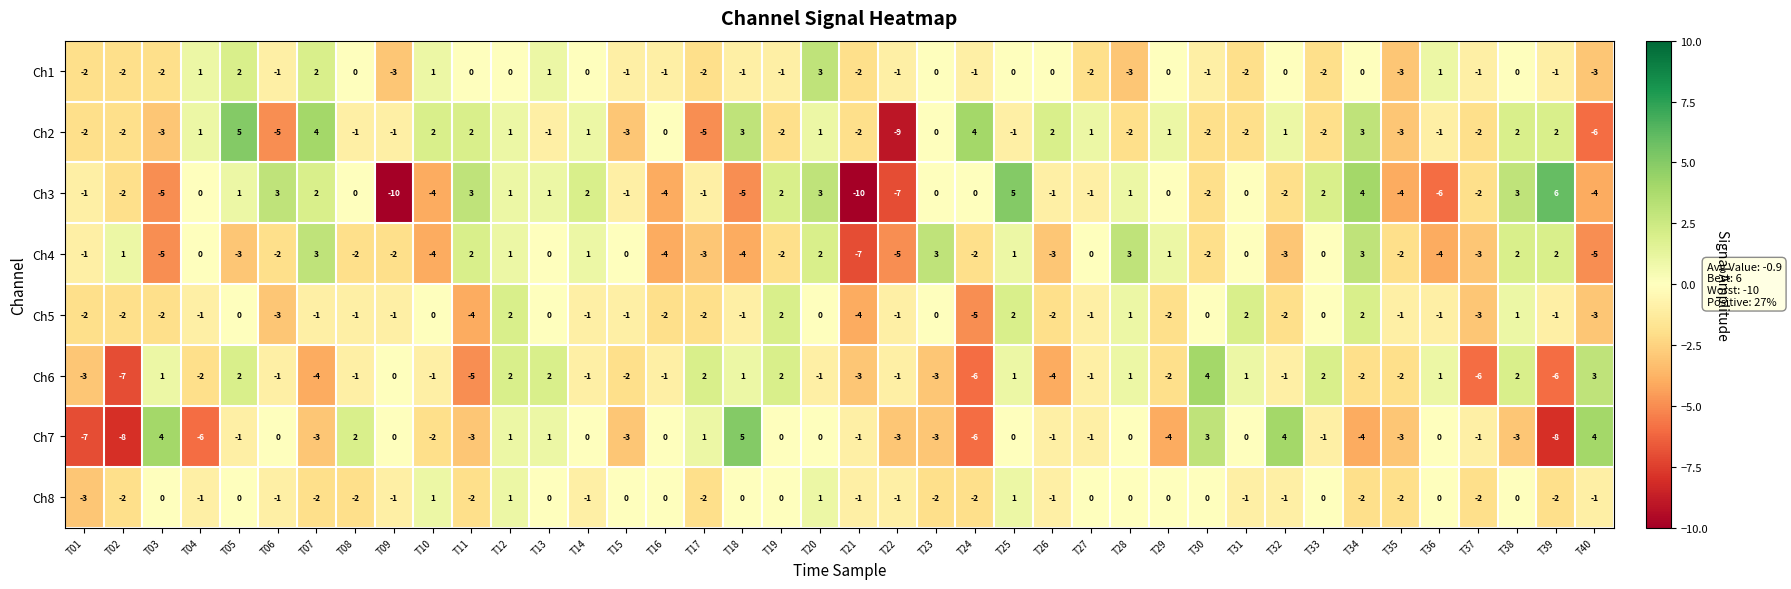

What value does the Ch4 series have at T26?

-3